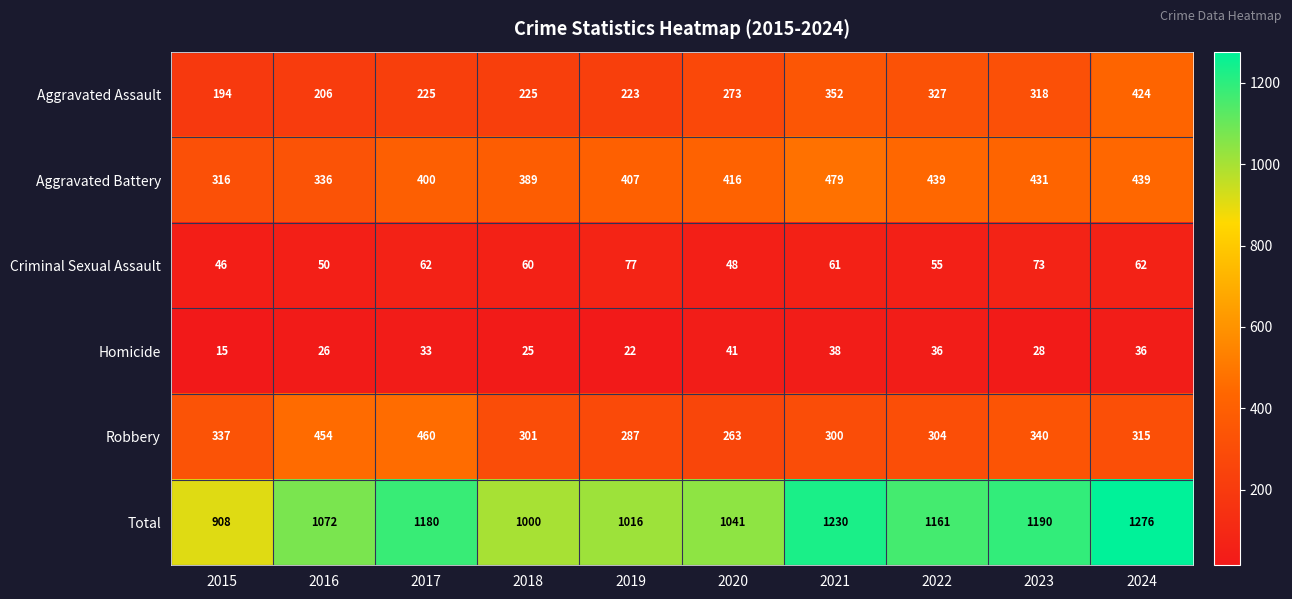

Rank the series at 2018 from highest to lowest value.

Total, Aggravated Battery, Robbery, Aggravated Assault, Criminal Sexual Assault, Homicide